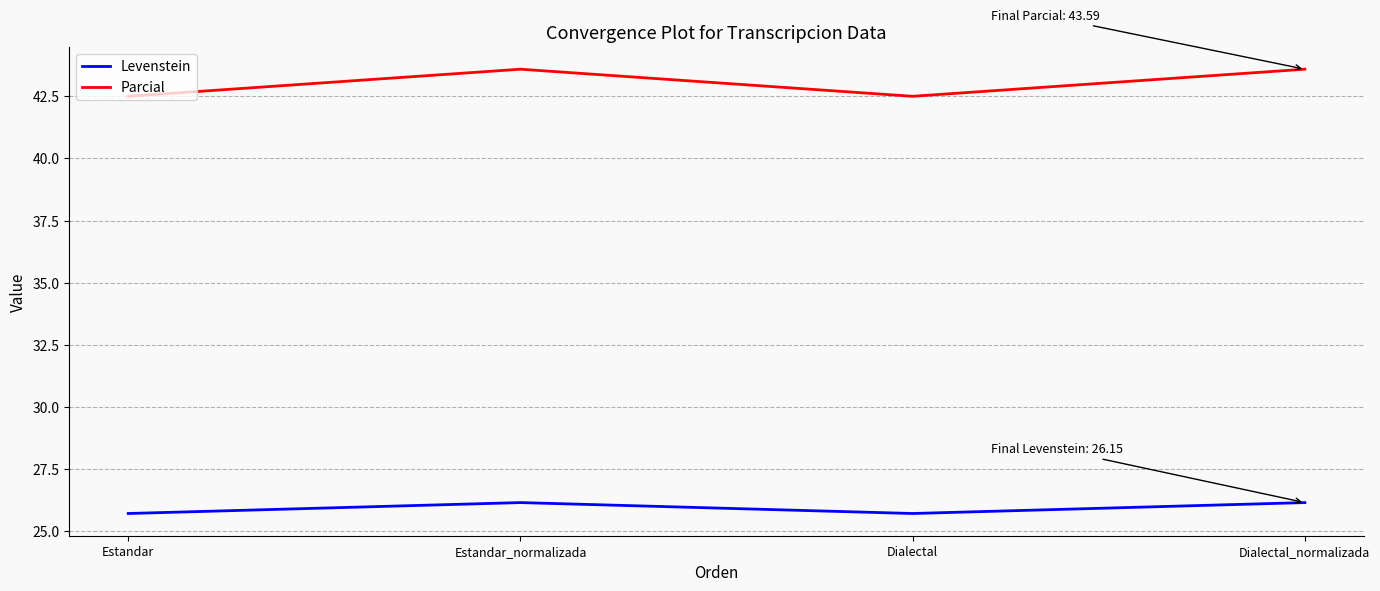

How many lines are shown in the chart?

2